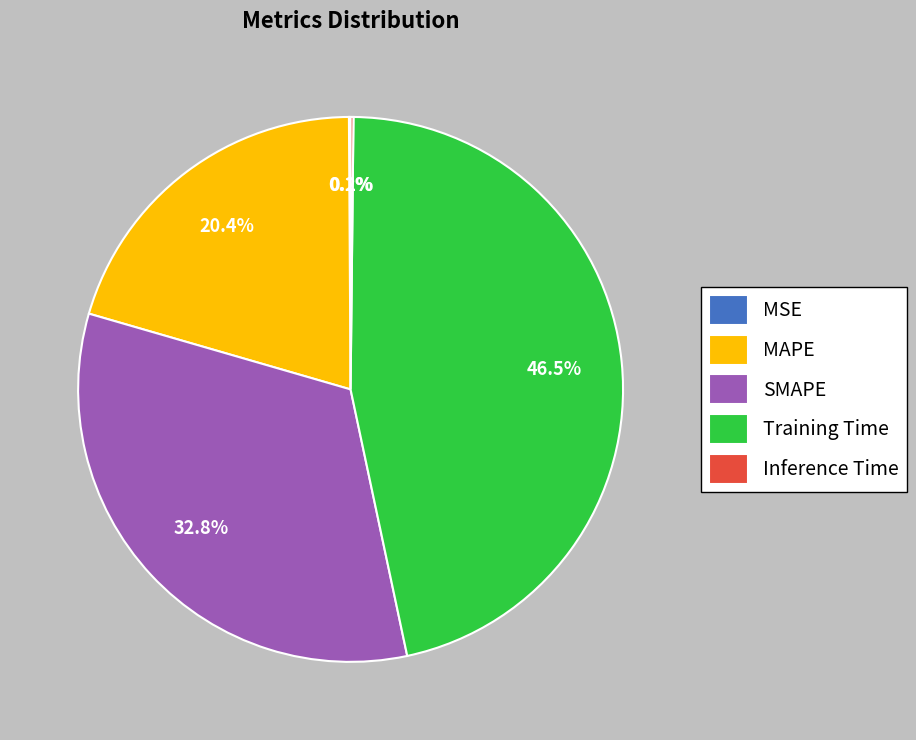

The MAPE slice represents 20% of the pie. True or false?

True